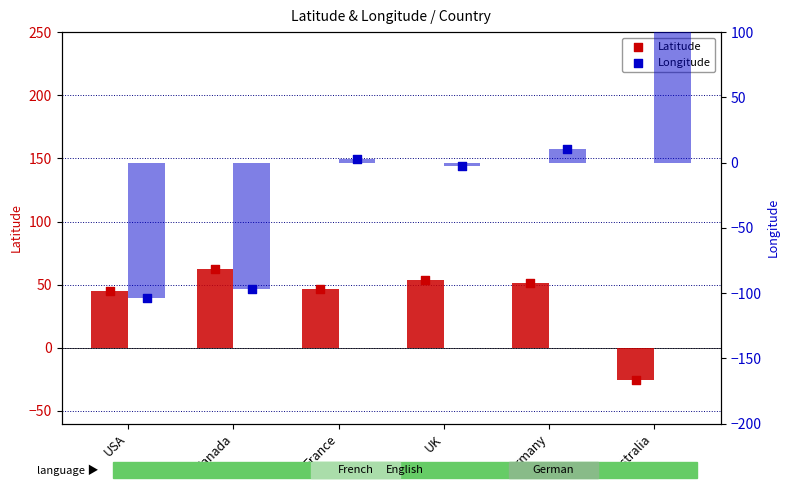

At which category is the sum across all series the highest?

Australia